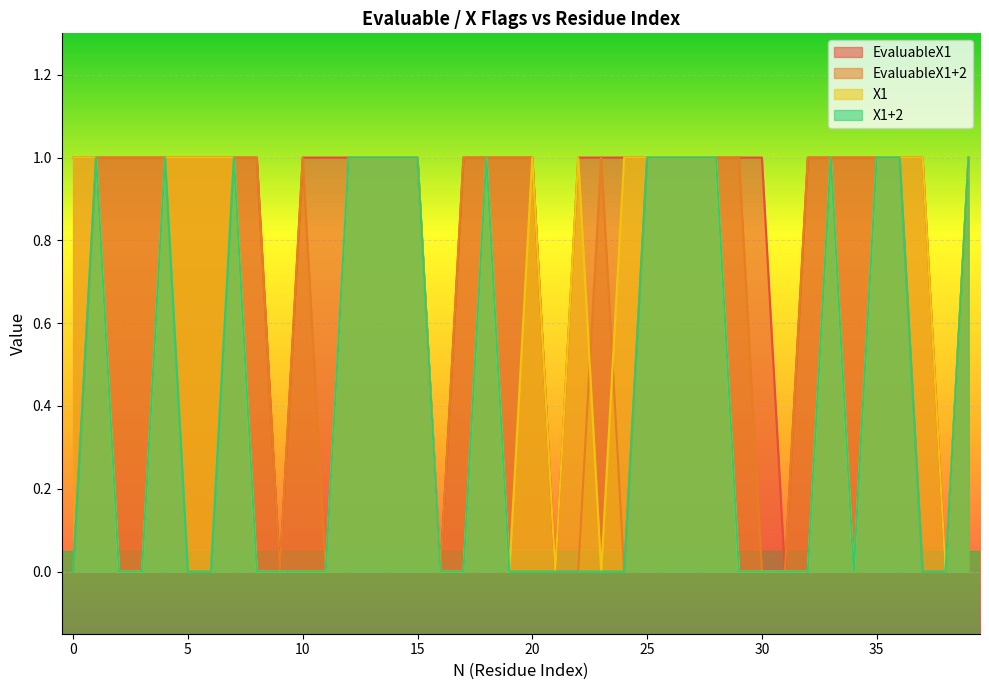

Does the chart display data point markers on the line(s)?

No